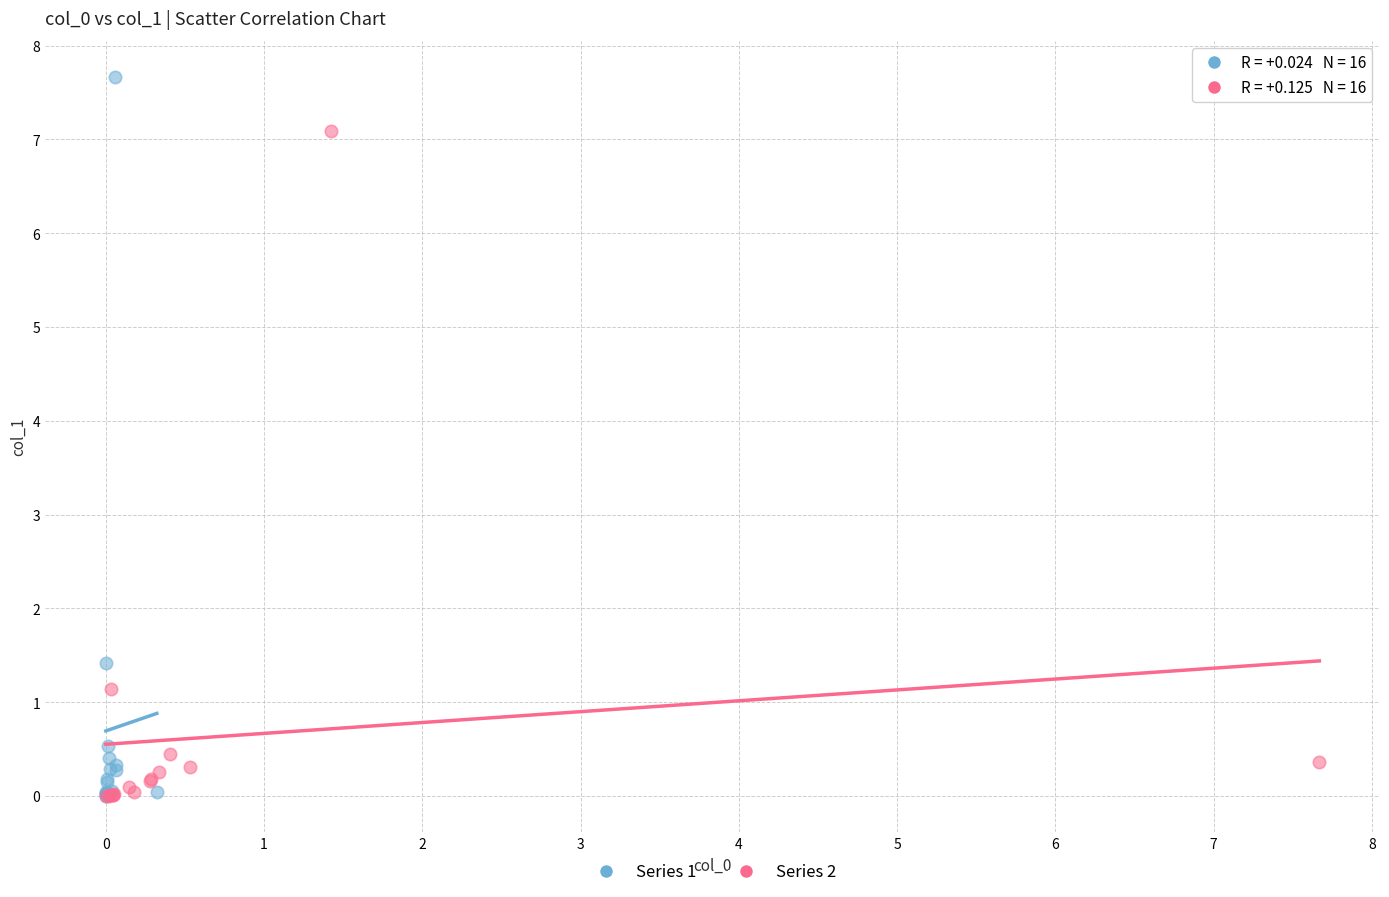

Which series has the widest spread of Y values?

Series 1